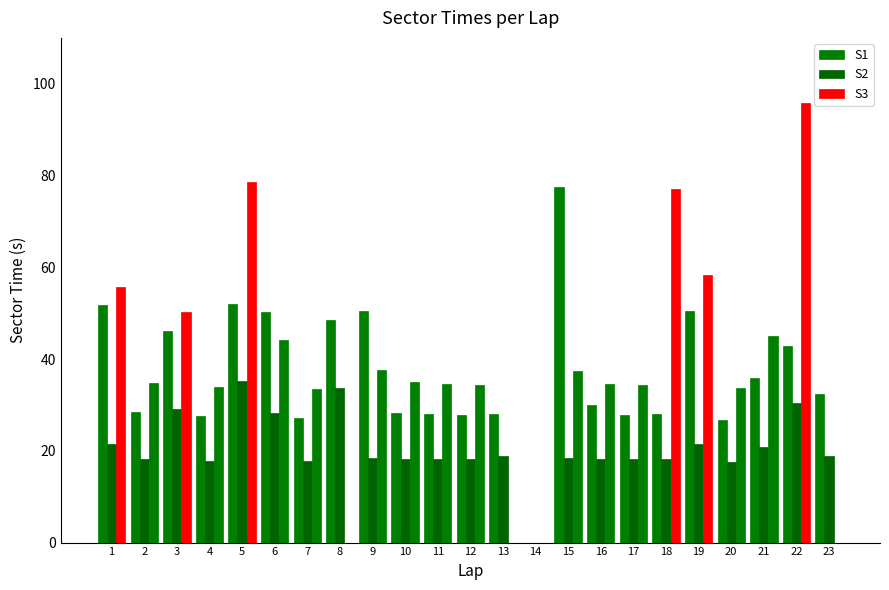

What is the sum of the S1 values at 18 and 12?

56.0